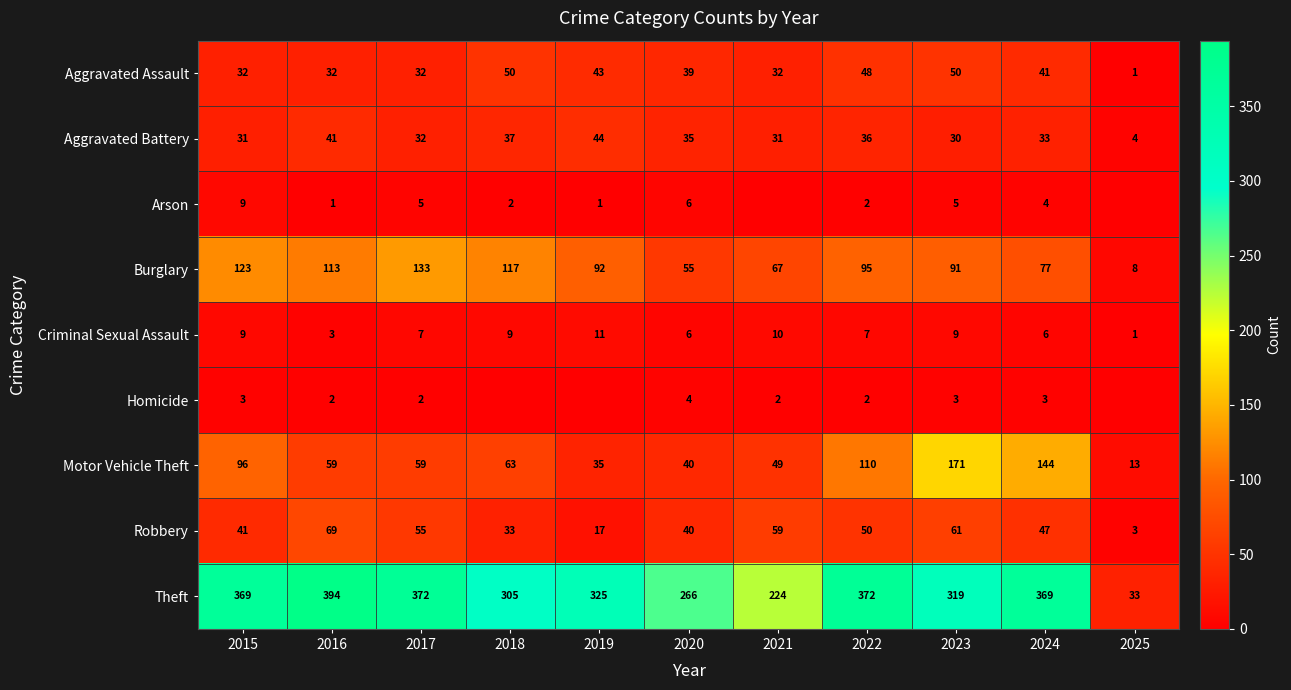

Rank the series at 2023 from highest to lowest value.

Theft, Motor Vehicle Theft, Burglary, Robbery, Aggravated Assault, Aggravated Battery, Criminal Sexual Assault, Arson, Homicide